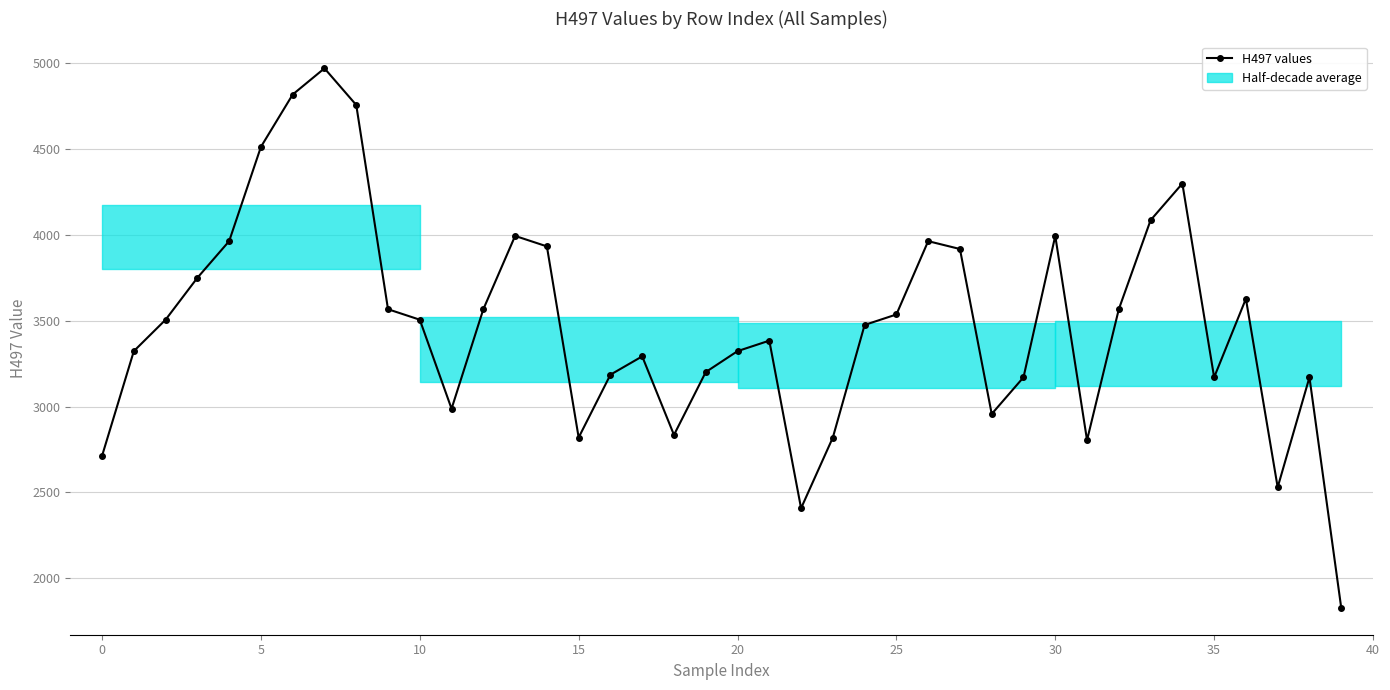

True or false: the data shows 4402.2 at 15.

False